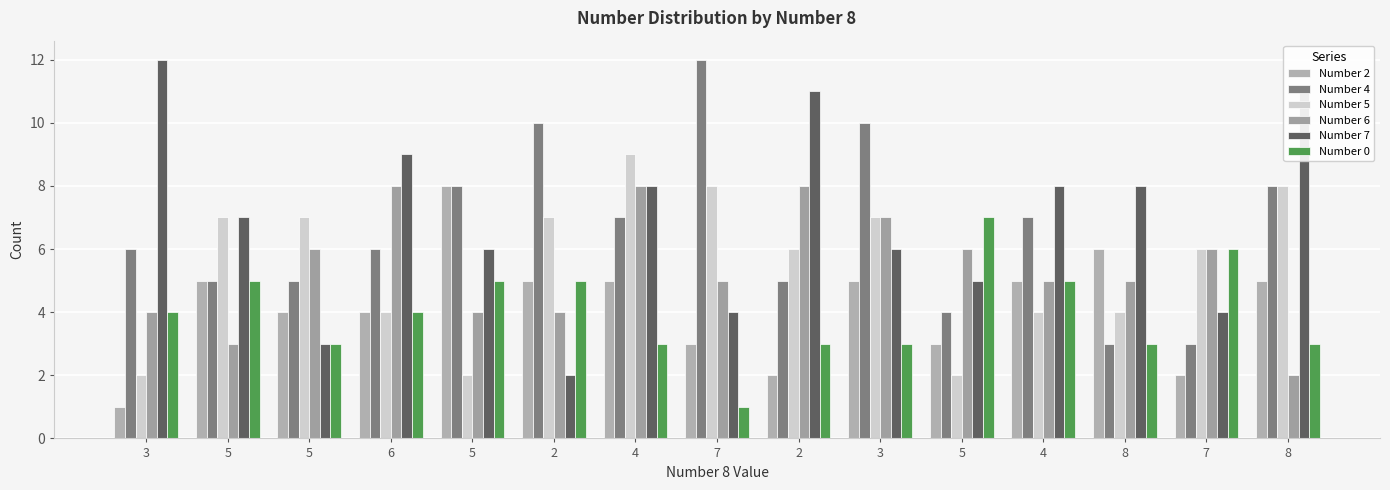

Count the Number 4 values in the range 5 to 8.

9